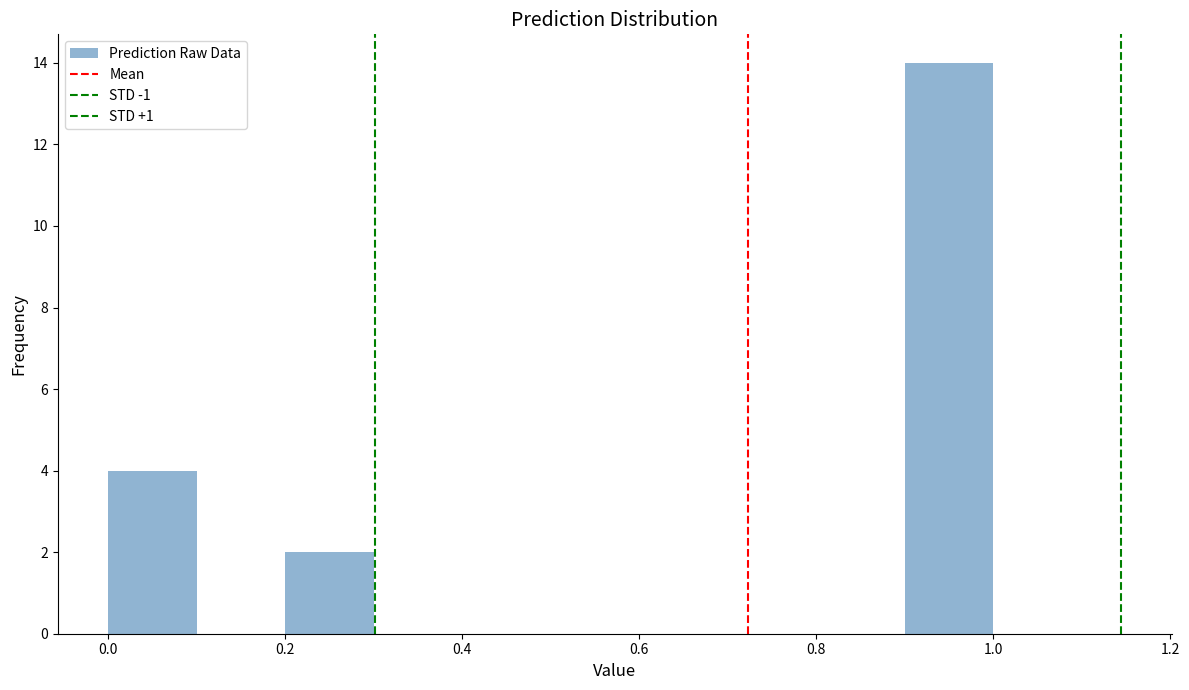

Reading left to right, transcribe this chart: for each bar, give the range it covers on the x-axis and its height. The values are not printed on the chart, so give them approximately, as read against the axis.

0.0 to 0.1: 4
0.1 to 0.2: 0
0.2 to 0.3: 2
0.3 to 0.4: 0
0.4 to 0.5: 0
0.5 to 0.6: 0
0.6 to 0.7: 0
0.7 to 0.8: 0
0.8 to 0.9: 0
0.9 to 1.0: 14